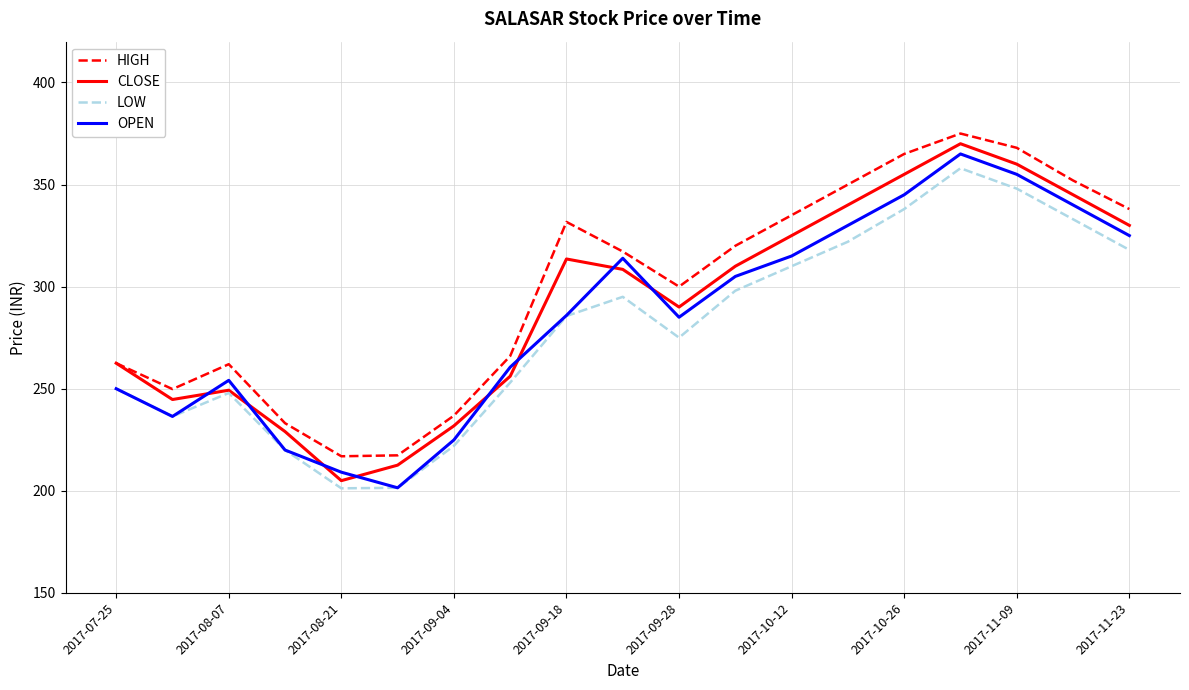

List the series in order of their overall mean, highest first.

HIGH, CLOSE, OPEN, LOW